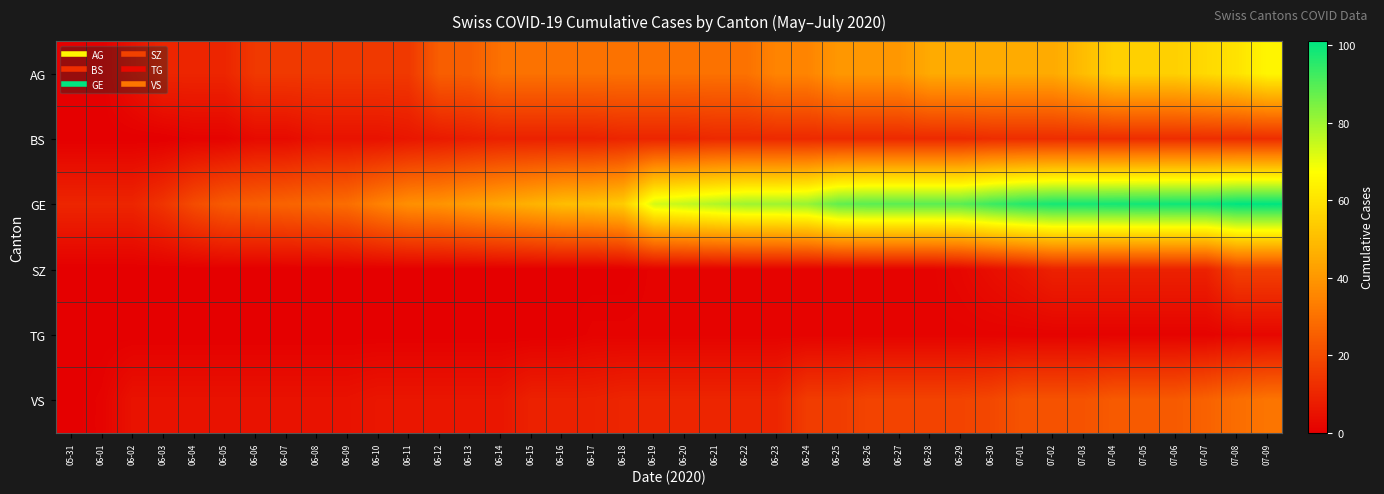

Which label corresponds to the largest value in the chart?

07-08